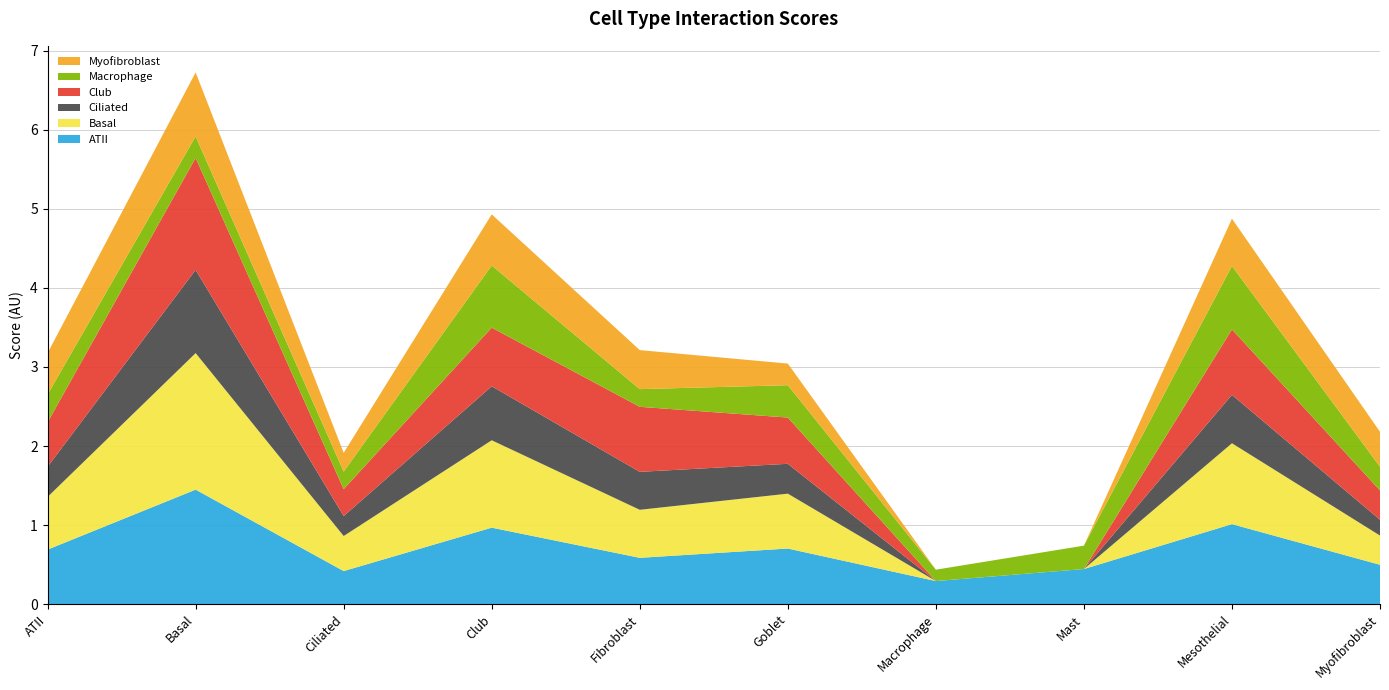

Reading left to right, list all the values displayed in this chart.

ATII: 0.7	1.4	0.4	1.0	0.6	0.7	0.3	0.4	1.0	0.5
Basal: 0.7	1.7	0.4	1.1	0.6	0.7	0.0	0.0	1.0	0.4
Ciliated: 0.4	1.1	0.3	0.7	0.5	0.4	0.0	0.0	0.6	0.2
Club: 0.6	1.4	0.3	0.7	0.8	0.6	0.0	0.0	0.8	0.4
Macrophage: 0.4	0.3	0.2	0.8	0.2	0.4	0.1	0.3	0.8	0.3
Myofibroblast: 0.5	0.8	0.2	0.6	0.5	0.3	0.0	0.0	0.6	0.4